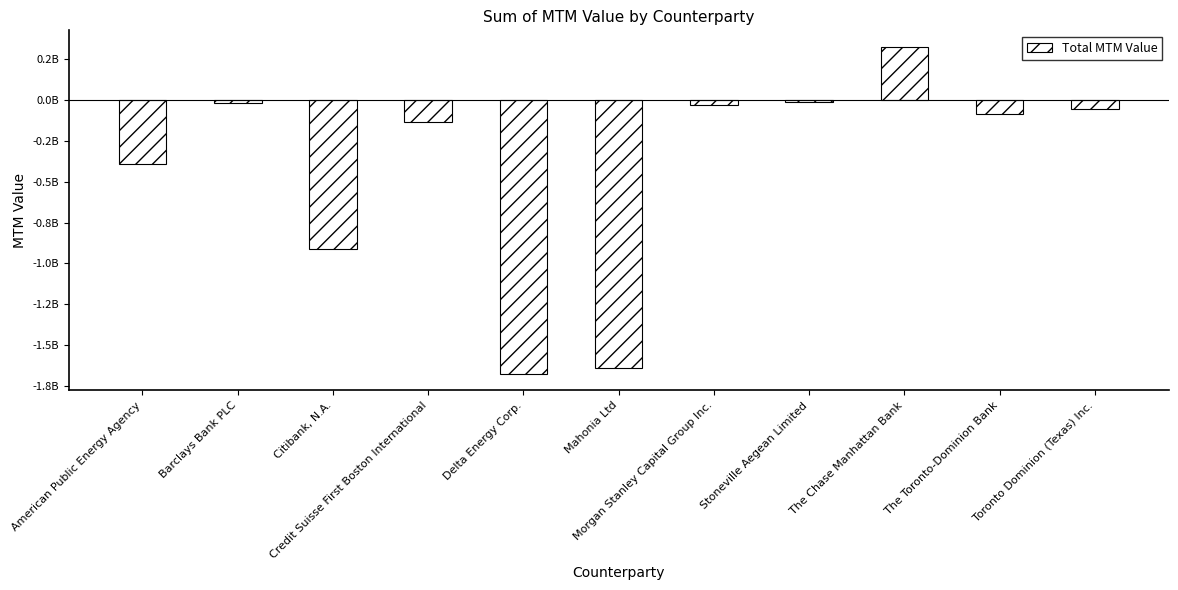

What is the approximate value at Stoneville Aegean Limited?

-12293569.7